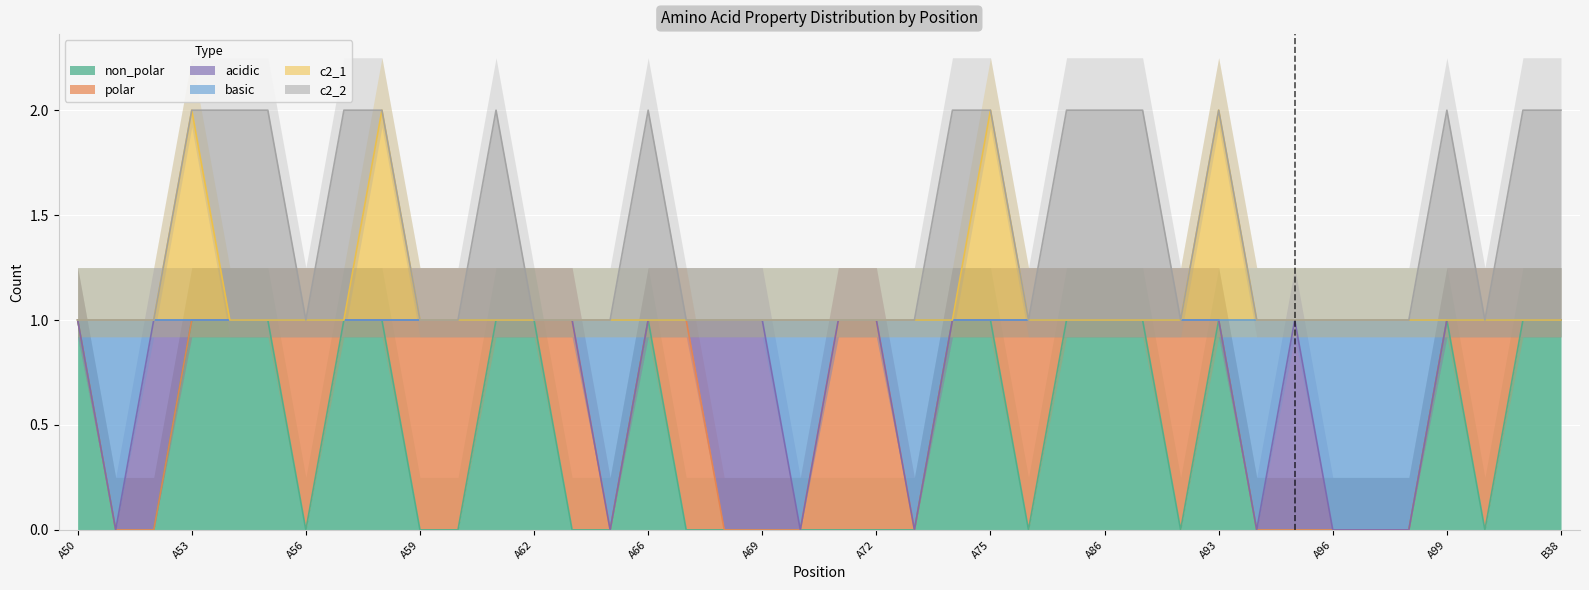

In non_polar, how many points are higher than both neighbors (excluding endpoints)?

3